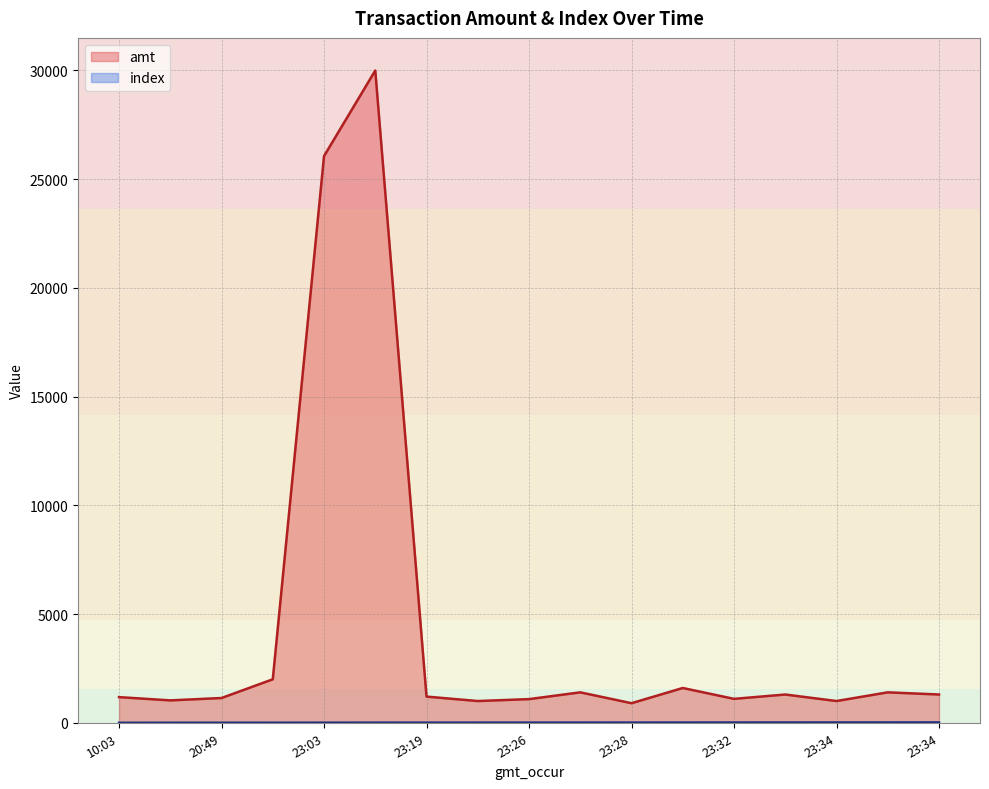

Does the chart display data point markers on the line(s)?

No